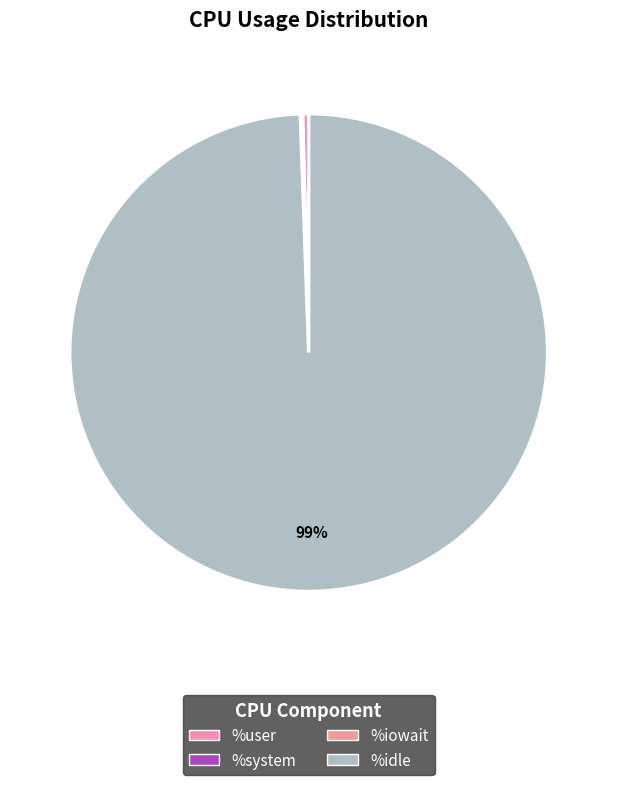

What is the change in value from %system to %idle?

+99.3